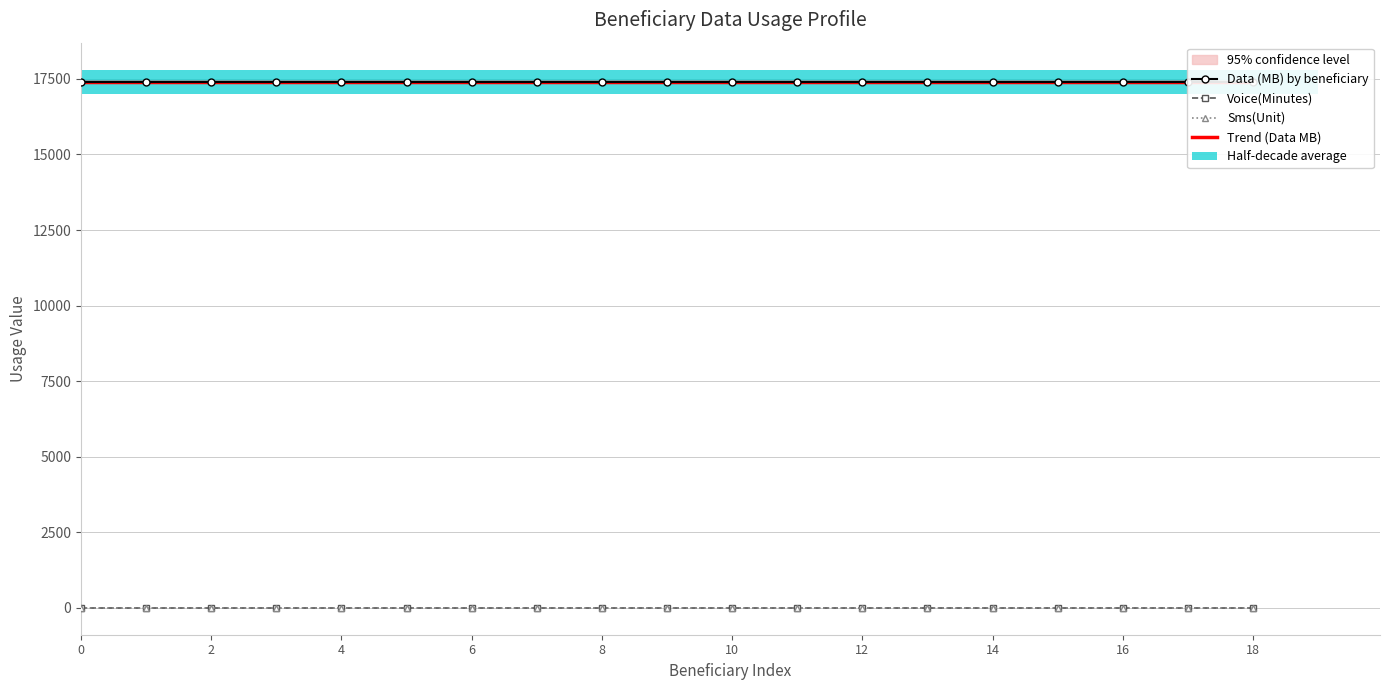

At how many categories does at least one series exceed 12118?

19